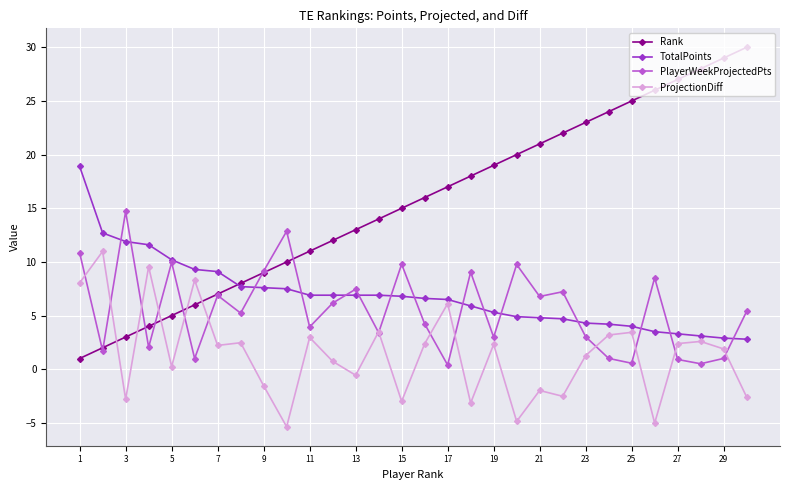

What is the difference between the maximum and minimum values in the TotalPoints series?

16.1